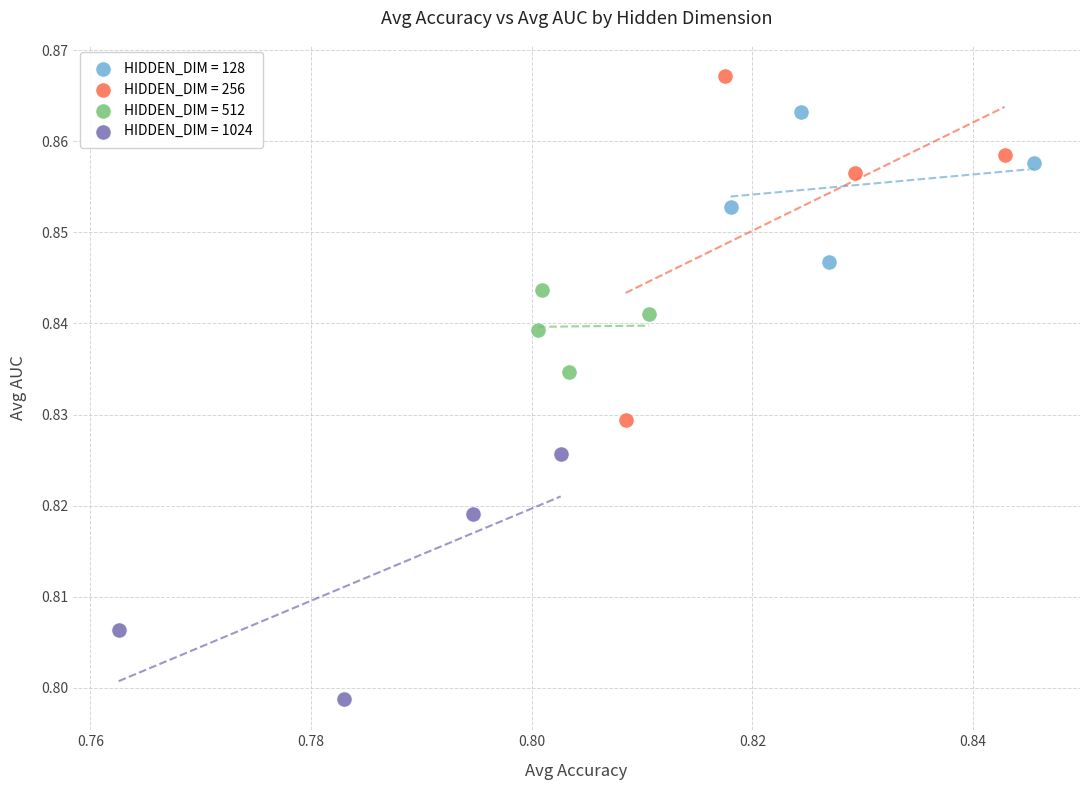

Which series contains the lowest Y value?

HIDDEN_DIM = 1024